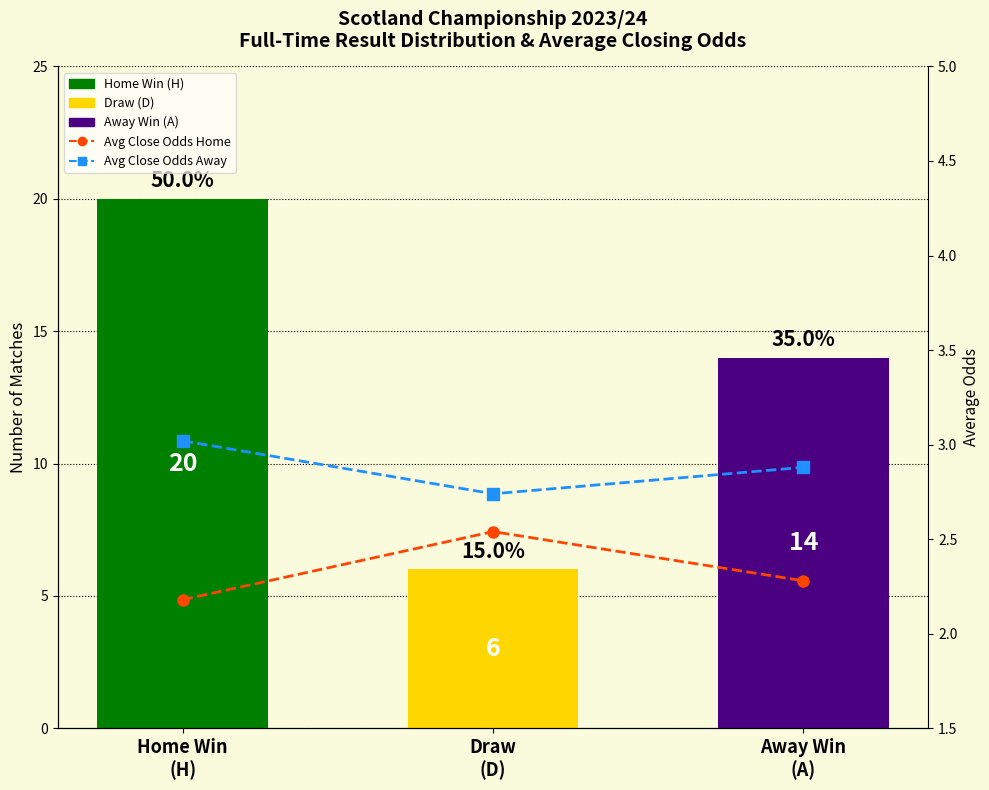

Is the value of Avg Closing Away Odds at Draw
(D) greater than the value of Avg Closing Home Odds at Home Win
(H)?

Yes